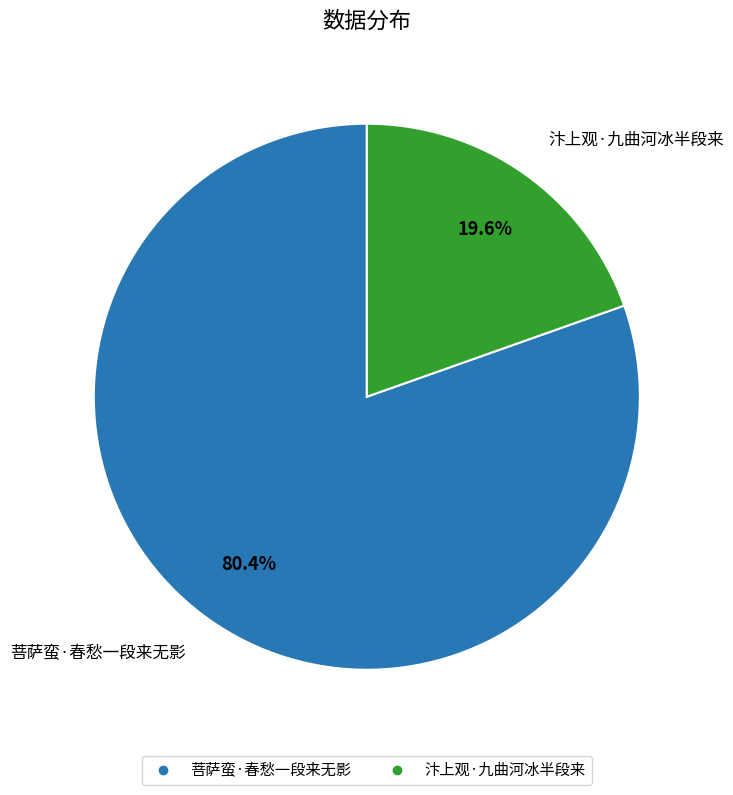

Combined, what portion of the pie is 汴上观·九曲河冰半段来 and 菩萨蛮·春愁一段来无影?

100.0%